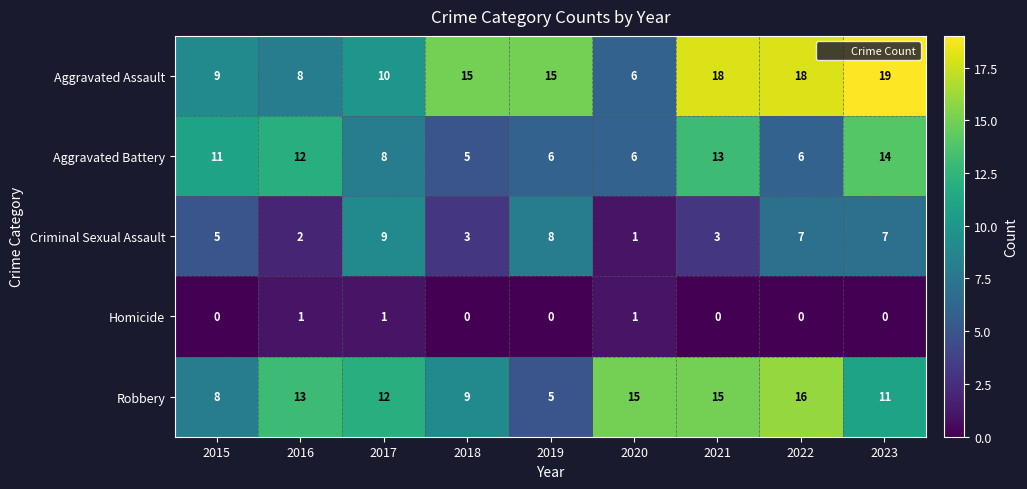

Where does the Aggravated Battery series first go above 8?

2015